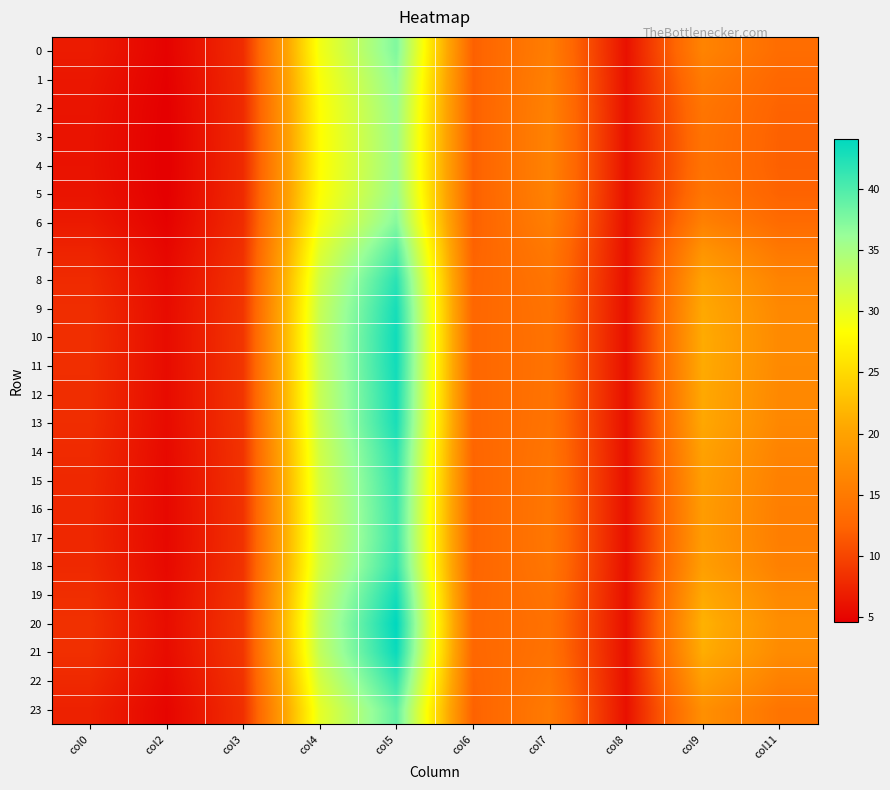

Reading left to right, transcribe all the data shown in this chart.

0: col0=6.8	col2=4.8	col3=8.1	col4=29.2	col5=37.5	col6=12.1	col7=15.5	col8=6.0	col9=16.2	col11=13.4
1: col0=6.4	col2=4.7	col3=8.0	col4=28.6	col5=36.5	col6=12.1	col7=15.8	col8=6.0	col9=15.1	col11=12.7
2: col0=6.2	col2=4.6	col3=7.9	col4=28.3	col5=35.9	col6=12.0	col7=16.0	col8=6.0	col9=14.5	col11=12.3
3: col0=6.1	col2=4.6	col3=7.9	col4=28.1	col5=35.7	col6=12.0	col7=16.1	col8=6.0	col9=14.2	col11=12.1
4: col0=6.1	col2=4.6	col3=7.9	col4=28.1	col5=35.6	col6=12.0	col7=16.1	col8=6.0	col9=14.1	col11=12.1
5: col0=6.2	col2=4.6	col3=7.9	col4=28.3	col5=35.9	col6=12.0	col7=16.0	col8=6.0	col9=14.5	col11=12.3
6: col0=6.6	col2=4.8	col3=8.1	col4=29.0	col5=37.1	col6=12.1	col7=15.6	col8=6.0	col9=15.9	col11=13.2
7: col0=7.4	col2=5.2	col3=8.4	col4=30.7	col5=39.8	col6=12.3	col7=14.9	col8=5.9	col9=18.3	col11=14.8
8: col0=7.9	col2=5.4	col3=8.6	col4=32.0	col5=41.9	col6=12.5	col7=14.4	col8=5.9	col9=20.0	col11=16.2
9: col0=8.2	col2=5.5	col3=8.7	col4=32.6	col5=42.9	col6=12.6	col7=14.2	col8=5.9	col9=20.7	col11=16.8
10: col0=8.2	col2=5.6	col3=8.8	col4=32.8	col5=43.3	col6=12.6	col7=14.1	col8=5.9	col9=20.9	col11=17.0
11: col0=8.2	col2=5.6	col3=8.8	col4=32.8	col5=43.2	col6=12.6	col7=14.1	col8=5.9	col9=20.9	col11=16.9
12: col0=8.2	col2=5.5	col3=8.8	col4=32.6	col5=42.9	col6=12.6	col7=14.2	col8=5.9	col9=20.7	col11=16.8
13: col0=8.1	col2=5.5	col3=8.7	col4=32.5	col5=42.8	col6=12.6	col7=14.2	col8=5.9	col9=20.6	col11=16.7
14: col0=7.9	col2=5.4	col3=8.6	col4=31.9	col5=41.9	col6=12.5	col7=14.4	col8=5.9	col9=19.9	col11=16.1
15: col0=7.8	col2=5.3	col3=8.6	col4=31.6	col5=41.3	col6=12.4	col7=14.5	col8=5.9	col9=19.5	col11=15.8
16: col0=7.7	col2=5.3	col3=8.5	col4=31.4	col5=41.0	col6=12.4	col7=14.6	col8=5.9	col9=19.3	col11=15.6
17: col0=7.7	col2=5.3	col3=8.5	col4=31.3	col5=40.9	col6=12.4	col7=14.6	col8=5.9	col9=19.2	col11=15.5
18: col0=7.8	col2=5.3	col3=8.6	col4=31.6	col5=41.4	col6=12.4	col7=14.5	col8=5.9	col9=19.5	col11=15.8
19: col0=8.2	col2=5.5	col3=8.8	col4=32.6	col5=43.0	col6=12.6	col7=14.2	col8=5.9	col9=20.8	col11=16.8
20: col0=8.4	col2=5.7	col3=8.9	col4=33.3	col5=44.1	col6=12.7	col7=13.9	col8=5.9	col9=21.5	col11=17.4
21: col0=8.3	col2=5.6	col3=8.8	col4=33.0	col5=43.5	col6=12.7	col7=14.1	col8=5.9	col9=21.1	col11=17.1
22: col0=7.8	col2=5.3	col3=8.6	col4=31.6	col5=41.3	col6=12.4	col7=14.5	col8=5.9	col9=19.5	col11=15.8
23: col0=7.2	col2=5.1	col3=8.3	col4=30.2	col5=39.1	col6=12.2	col7=15.1	col8=5.9	col9=17.7	col11=14.3